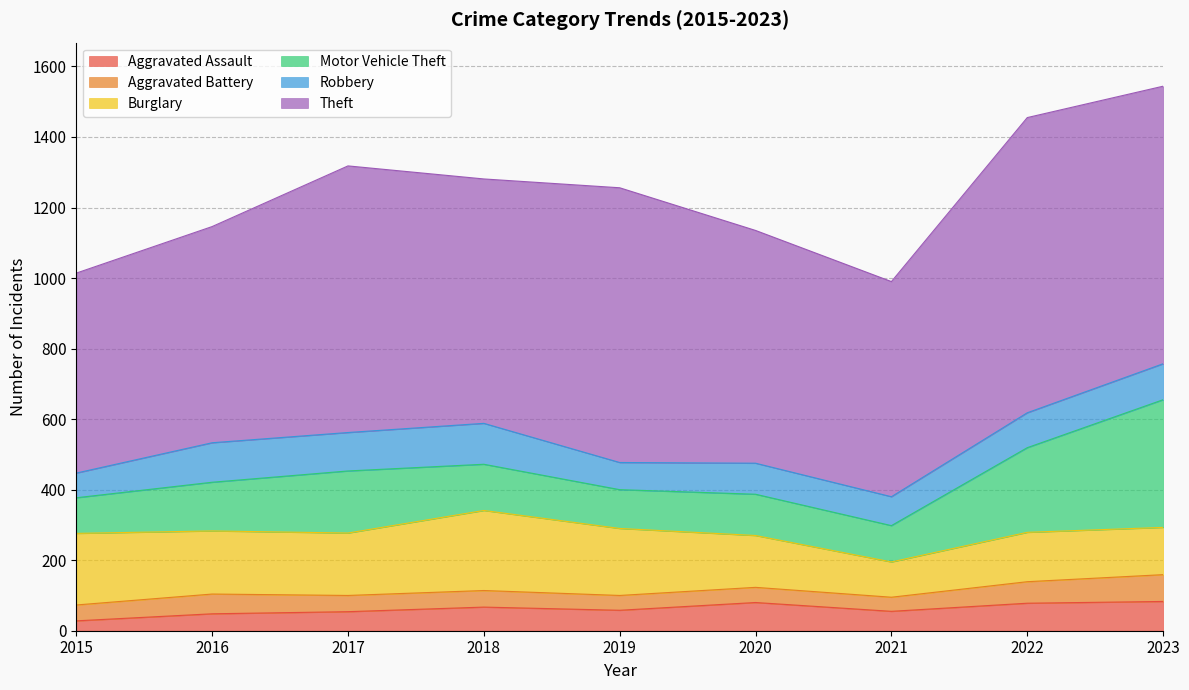

At which category does the chart reach its peak across all series?

2022